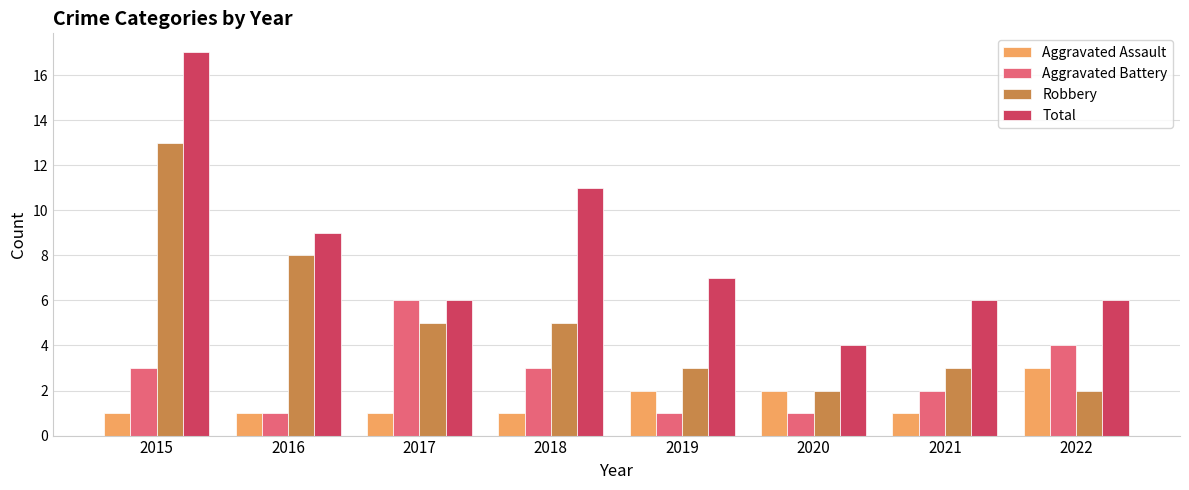

What is the maximum value for Total?

17